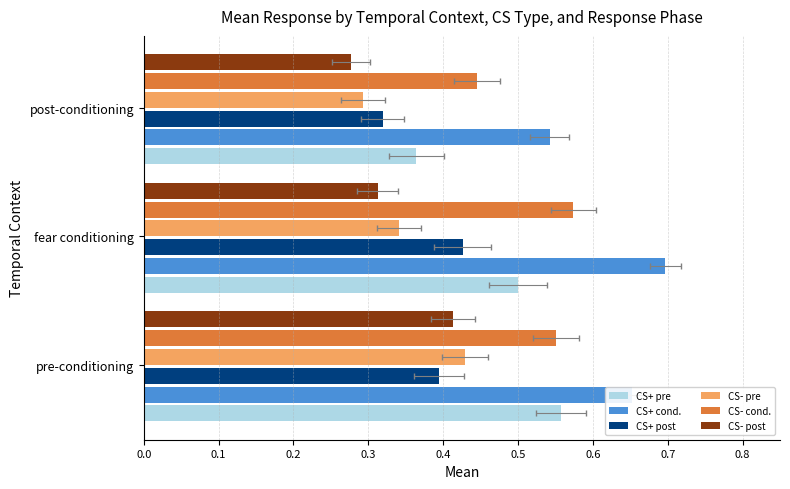

What is the smallest value displayed?

0.3